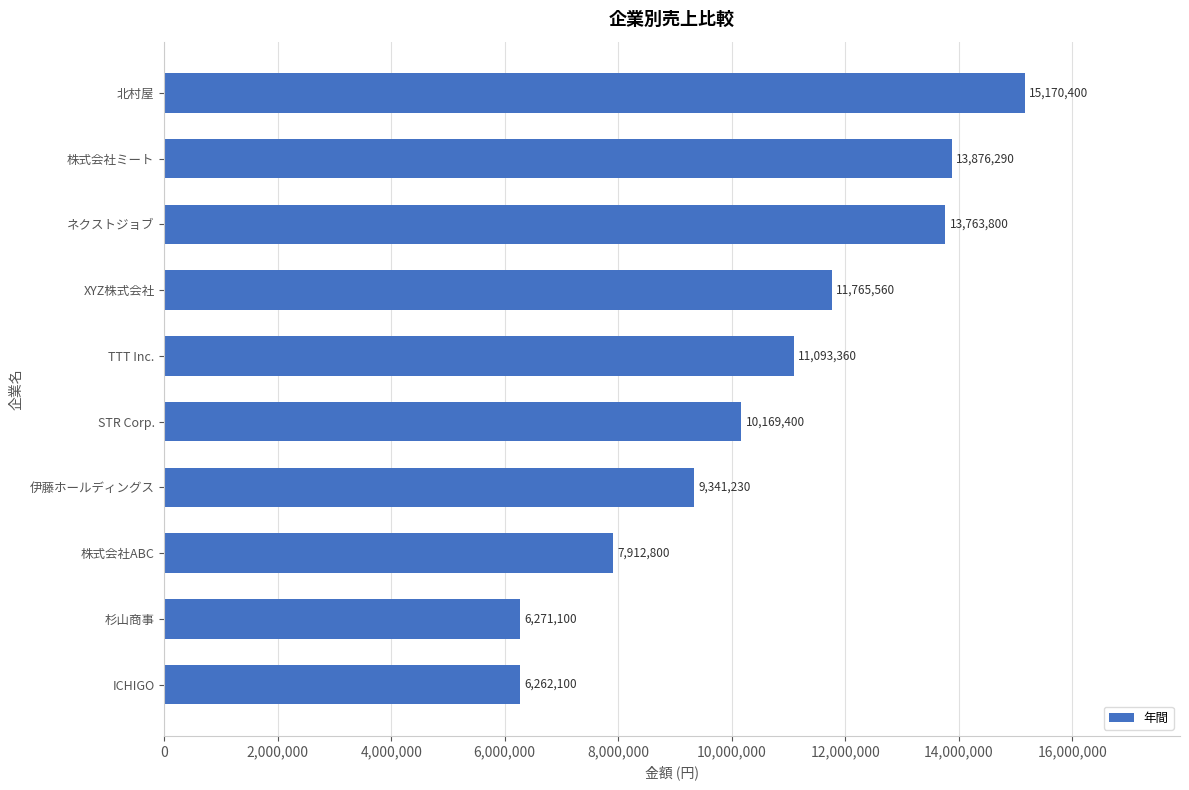

Are the bars grouped side by side (vs. stacked)?

No